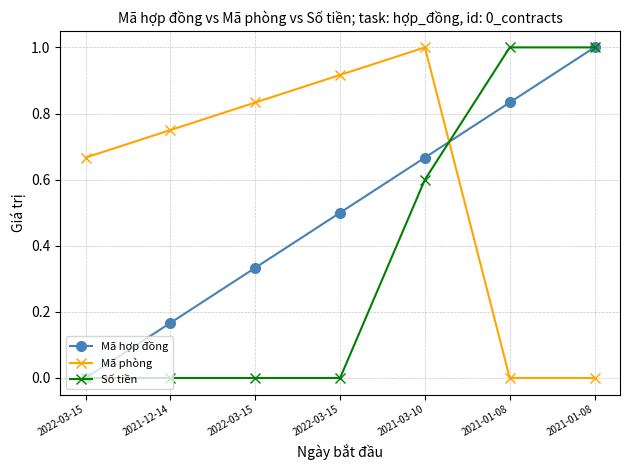

Reading left to right, list all the values displayed in this chart.

Mã hợp đồng: 0.0	0.2	0.3	0.5	0.7	0.8	1.0
Mã phòng: 0.7	0.8	0.8	0.9	1.0	0.0	0.0
Số tiền: 0.0	0.0	0.0	0.0	0.6	1.0	1.0